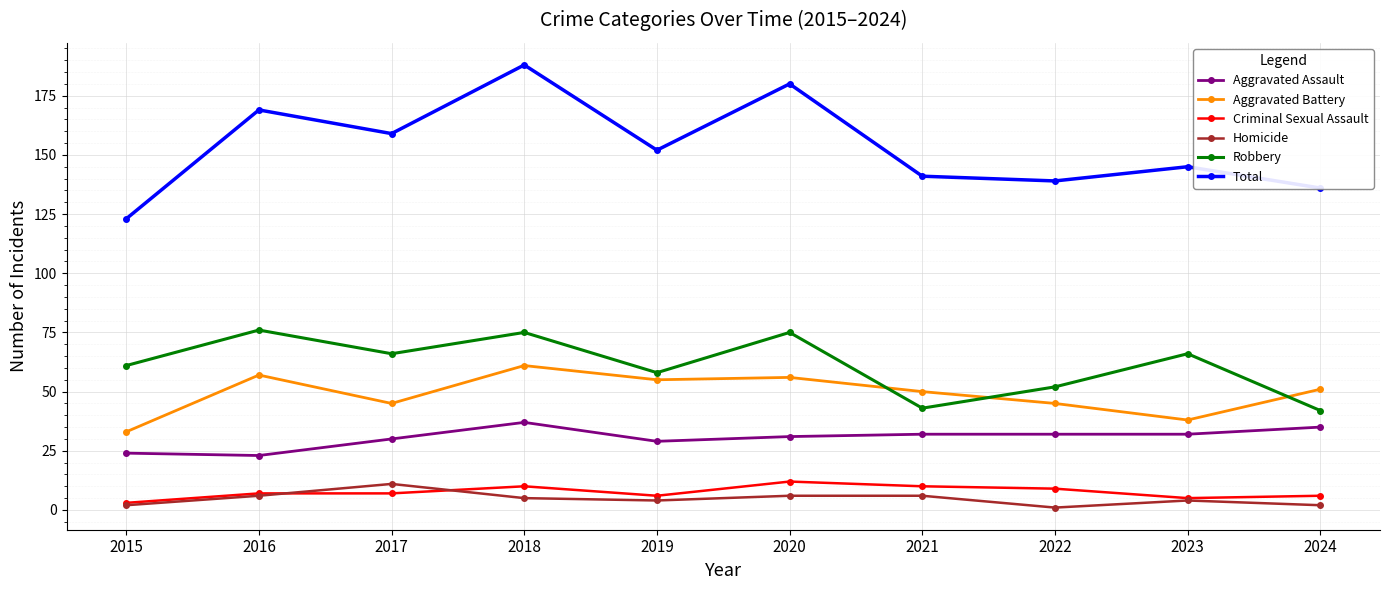

In Total, how many points are lower than both neighbors (excluding endpoints)?

3